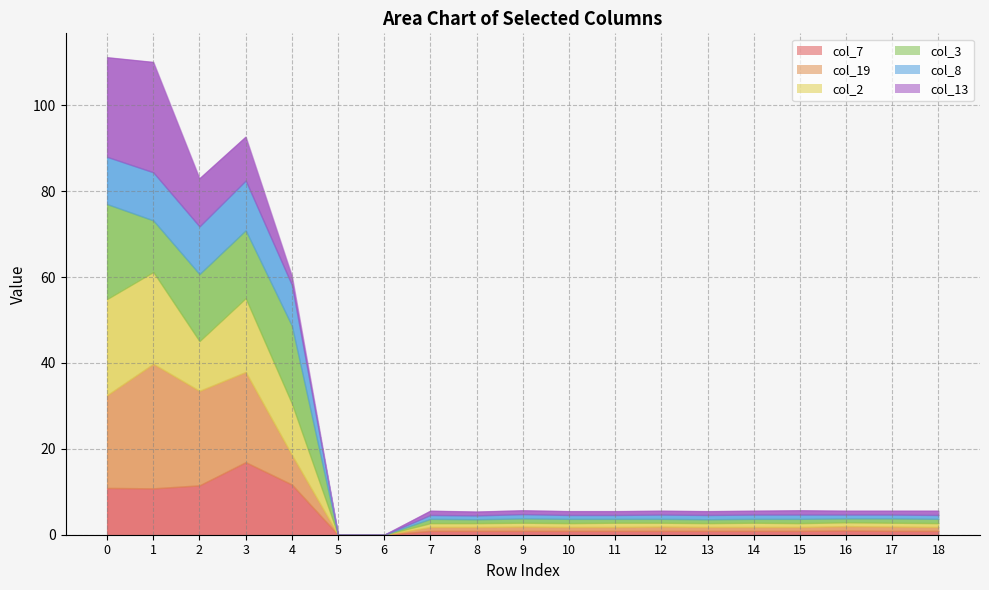

How many lines are shown in the chart?

6